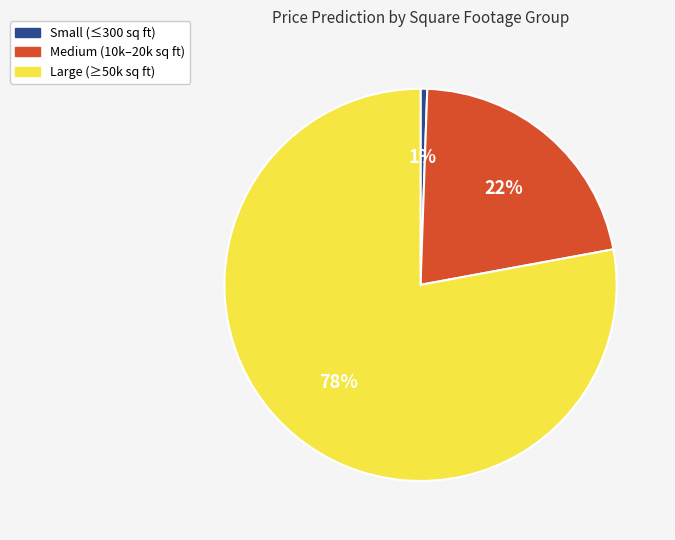

Which category has the biggest portion of the pie?

Large (≥50k sq ft)